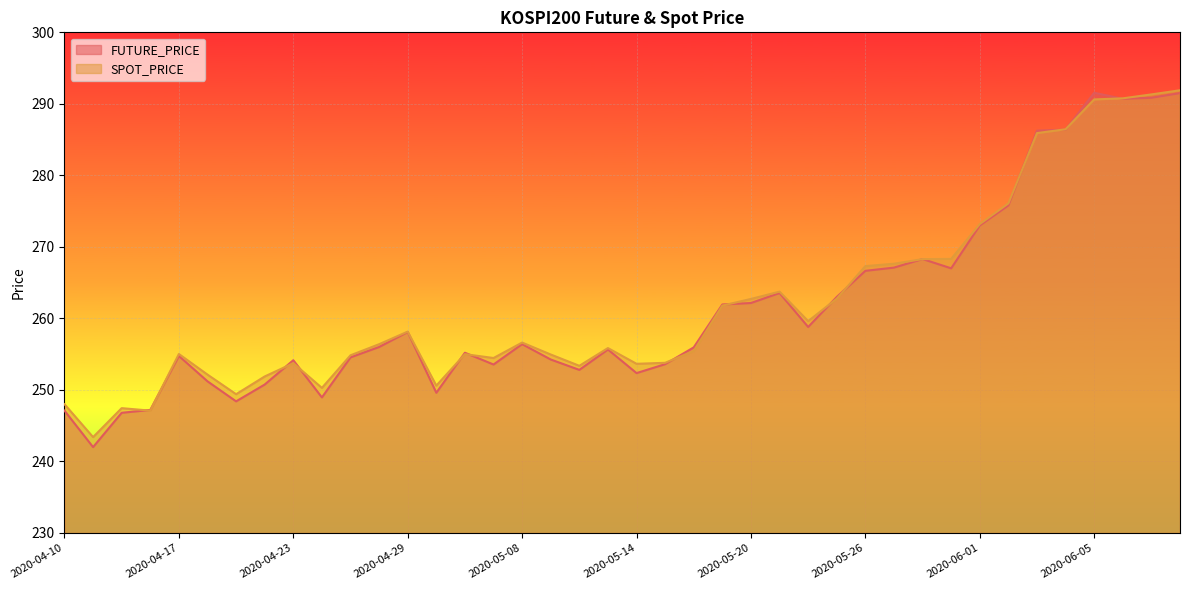

Reading right to left, list all the values displayed in this chart.

FUTURE_PRICE: 291.5	290.9	290.7	291.6	286.4	286.2	275.8	273.0	267.0	268.3	267.1	266.6	263.0	258.8	263.6	262.1	261.9	255.9	253.6	252.3	255.7	252.8	254.2	256.4	253.6	255.2	249.6	258.1	256.0	254.6	248.9	254.2	250.8	248.4	251.2	254.8	247.2	246.8	242.0	247.1
SPOT_PRICE: 291.9	291.3	290.8	290.6	286.4	285.9	276.1	273.2	268.3	268.3	267.6	267.3	262.8	259.6	263.7	262.7	261.8	255.4	253.8	253.7	255.8	253.4	254.9	256.6	254.5	255.0	250.6	258.1	256.4	254.8	250.3	253.7	251.9	249.4	252.1	255.0	247.1	247.4	243.4	248.0